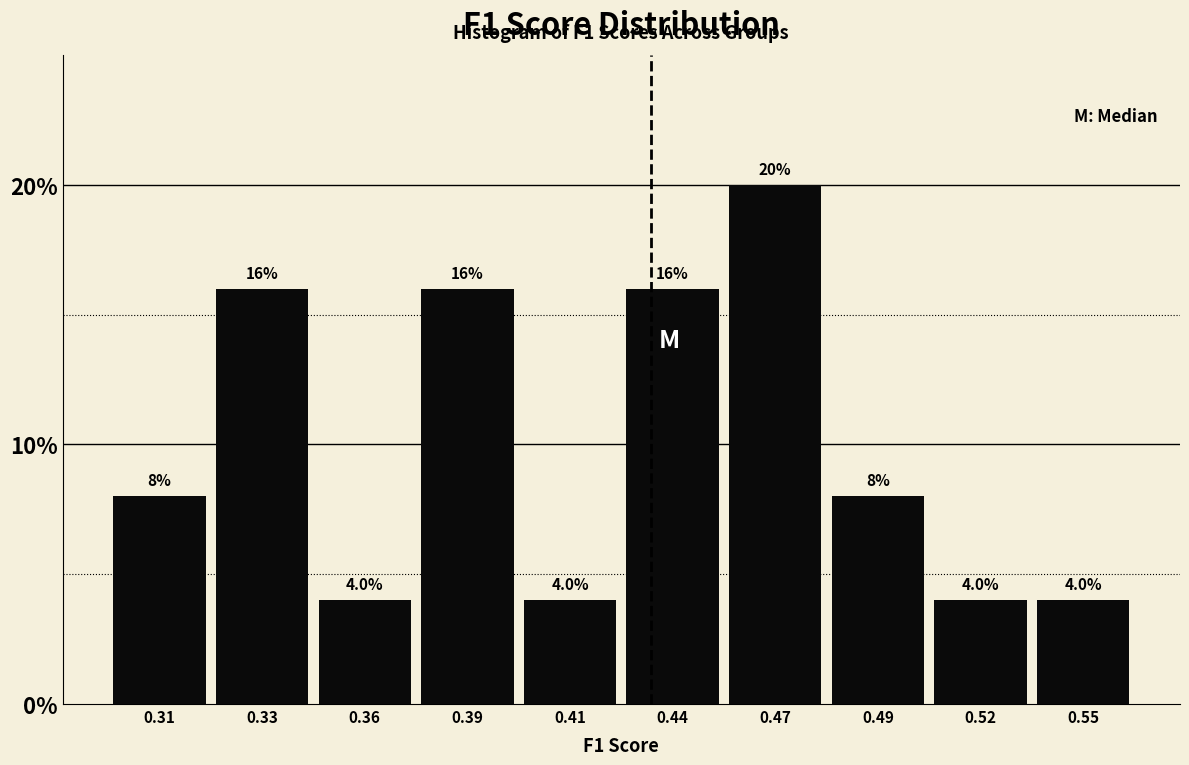

Reading left to right, extract all data points from this chart.

8	16	4	16	4	16	20	8	4	4